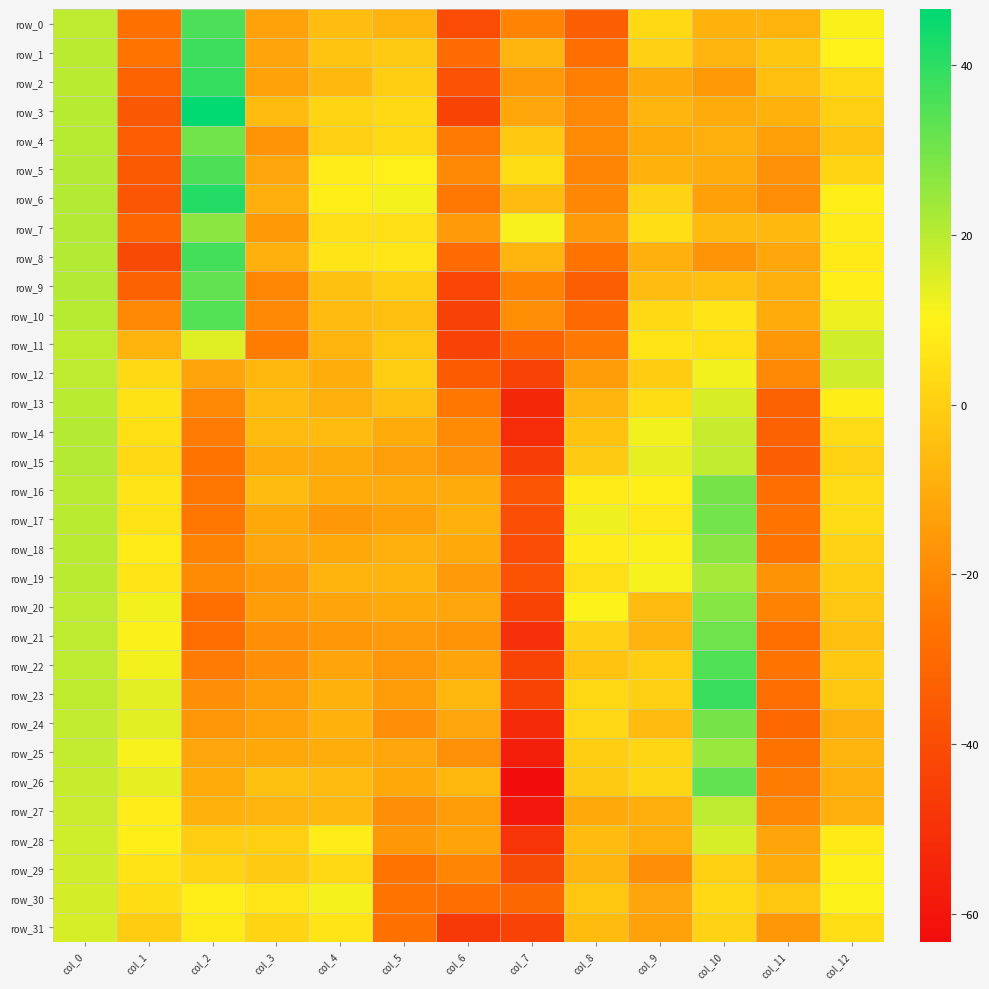

Reading left to right, extract all data points from this chart.

row_0: col_0=19.3	col_1=-27.3	col_2=35.5	col_3=-13.2	col_4=-5.0	col_5=-7.9	col_6=-40.1	col_7=-21.5	col_8=-33.4	col_9=2.8	col_10=-8.3	col_11=-8.1	col_12=10.4
row_1: col_0=19.7	col_1=-26.4	col_2=37.7	col_3=-12.1	col_4=-3.3	col_5=-1.4	col_6=-29.2	col_7=-7.7	col_8=-27.9	col_9=0.6	col_10=-7.7	col_11=-2.6	col_12=9.7
row_2: col_0=19.9	col_1=-31.7	col_2=38.8	col_3=-13.0	col_4=-6.4	col_5=-0.3	col_6=-38.0	col_7=-15.4	col_8=-23.0	col_9=-10.8	col_10=-15.4	col_11=-4.6	col_12=3.1
row_3: col_0=20.2	col_1=-35.9	col_2=46.6	col_3=-5.5	col_4=1.6	col_5=2.8	col_6=-43.4	col_7=-12.0	col_8=-20.4	col_9=-7.3	col_10=-10.3	col_11=-8.6	col_12=0.1
row_4: col_0=20.4	col_1=-34.3	col_2=30.2	col_3=-17.0	col_4=-0.0	col_5=2.8	col_6=-24.3	col_7=-1.9	col_8=-19.9	col_9=-10.2	col_10=-9.1	col_11=-13.9	col_12=-3.4
row_5: col_0=20.8	col_1=-35.2	col_2=35.4	col_3=-11.8	col_4=8.4	col_5=9.3	col_6=-20.3	col_7=3.9	col_8=-21.4	col_9=-8.8	col_10=-10.4	col_11=-17.9	col_12=1.7
row_6: col_0=20.9	col_1=-36.9	col_2=41.6	col_3=-9.4	col_4=8.7	col_5=11.4	col_6=-25.0	col_7=-5.4	col_8=-20.7	col_9=0.8	col_10=-13.5	col_11=-18.7	col_12=8.8
row_7: col_0=21.0	col_1=-31.3	col_2=26.4	col_3=-15.2	col_4=4.7	col_5=4.3	col_6=-15.1	col_7=10.9	col_8=-15.0	col_9=4.1	col_10=-6.0	col_11=-6.5	col_12=8.1
row_8: col_0=20.9	col_1=-41.1	col_2=36.8	col_3=-8.8	col_4=6.4	col_5=6.6	col_6=-29.3	col_7=-7.6	col_8=-26.0	col_9=-8.8	col_10=-17.0	col_11=-11.7	col_12=7.6
row_9: col_0=20.9	col_1=-33.0	col_2=32.6	col_3=-20.9	col_4=-3.9	col_5=-0.4	col_6=-43.1	col_7=-22.1	col_8=-33.5	col_9=-4.8	col_10=-4.3	col_11=-8.9	col_12=8.8
row_10: col_0=20.4	col_1=-19.9	col_2=34.5	col_3=-20.2	col_4=-5.7	col_5=-4.5	col_6=-44.4	col_7=-18.6	col_8=-29.4	col_9=3.2	col_10=5.9	col_11=-10.3	col_12=12.4
row_11: col_0=19.1	col_1=-8.0	col_2=14.2	col_3=-24.0	col_4=-7.5	col_5=-2.5	col_6=-44.1	col_7=-31.5	col_8=-25.1	col_9=6.2	col_10=4.9	col_11=-15.7	col_12=16.7
row_12: col_0=19.2	col_1=2.7	col_2=-12.2	col_3=-7.2	col_4=-9.8	col_5=-0.7	col_6=-34.8	col_7=-44.1	col_8=-14.4	col_9=-0.9	col_10=11.8	col_11=-20.2	col_12=16.8
row_13: col_0=20.0	col_1=5.3	col_2=-20.2	col_3=-5.6	col_4=-9.0	col_5=-4.4	col_6=-25.6	col_7=-53.5	col_8=-7.6	col_9=4.0	col_10=15.7	col_11=-32.9	col_12=8.5
row_14: col_0=20.5	col_1=4.8	col_2=-24.2	col_3=-5.9	col_4=-5.4	col_5=-10.2	col_6=-19.5	col_7=-52.0	col_8=-3.7	col_9=11.8	col_10=18.0	col_11=-32.5	col_12=3.9
row_15: col_0=20.5	col_1=2.8	col_2=-26.3	col_3=-10.5	col_4=-10.7	col_5=-14.0	col_6=-17.6	col_7=-45.5	col_8=-1.5	col_9=13.7	col_10=18.7	col_11=-33.4	col_12=1.1
row_16: col_0=20.2	col_1=6.5	col_2=-25.2	col_3=-5.5	col_4=-10.0	col_5=-10.5	col_6=-10.4	col_7=-37.2	col_8=8.1	col_9=9.1	col_10=29.5	col_11=-28.3	col_12=3.6
row_17: col_0=19.9	col_1=5.8	col_2=-25.7	col_3=-11.2	col_4=-15.7	col_5=-13.6	col_6=-8.8	col_7=-39.5	col_8=12.4	col_9=7.0	col_10=30.1	col_11=-26.4	col_12=3.9
row_18: col_0=19.8	col_1=8.2	col_2=-22.3	col_3=-11.6	col_4=-11.2	col_5=-8.9	col_6=-10.9	col_7=-40.1	col_8=8.2	col_9=10.7	col_10=26.7	col_11=-26.2	col_12=0.9
row_19: col_0=19.6	col_1=6.0	col_2=-19.8	col_3=-15.1	col_4=-7.8	col_5=-7.8	col_6=-15.1	col_7=-37.9	col_8=4.4	col_9=11.1	col_10=22.4	col_11=-17.3	col_12=-0.3
row_20: col_0=19.6	col_1=11.7	col_2=-27.7	col_3=-14.2	col_4=-12.1	col_5=-10.7	col_6=-11.4	col_7=-43.7	col_8=10.3	col_9=-5.4	col_10=27.5	col_11=-22.2	col_12=-2.3
row_21: col_0=19.5	col_1=10.4	col_2=-28.6	col_3=-18.3	col_4=-16.1	col_5=-14.9	col_6=-16.8	col_7=-50.6	col_8=0.5	col_9=-7.7	col_10=30.6	col_11=-27.9	col_12=-4.5
row_22: col_0=19.4	col_1=11.8	col_2=-24.0	col_3=-18.2	col_4=-12.1	col_5=-16.4	col_6=-12.4	col_7=-43.7	col_8=-3.5	col_9=-0.6	col_10=34.9	col_11=-26.0	col_12=-1.7
row_23: col_0=19.0	col_1=14.0	col_2=-18.3	col_3=-14.3	col_4=-8.5	col_5=-14.6	col_6=-7.1	col_7=-43.5	col_8=2.5	col_9=0.0	col_10=38.2	col_11=-28.5	col_12=-2.4
row_24: col_0=18.7	col_1=14.1	col_2=-16.5	col_3=-13.0	col_4=-8.6	col_5=-18.2	col_6=-11.5	col_7=-52.7	col_8=2.3	col_9=-5.9	col_10=29.7	col_11=-30.3	col_12=-9.1
row_25: col_0=18.4	col_1=10.8	col_2=-11.4	col_3=-11.3	col_4=-9.8	col_5=-11.9	col_6=-17.7	col_7=-56.4	col_8=-0.7	col_9=2.1	col_10=24.7	col_11=-26.7	col_12=-7.5
row_26: col_0=18.0	col_1=13.4	col_2=-9.9	col_3=-3.8	col_4=-5.5	col_5=-11.2	col_6=-7.3	col_7=-63.3	col_8=-1.6	col_9=2.2	col_10=32.3	col_11=-23.7	col_12=-9.2
row_27: col_0=17.4	col_1=8.2	col_2=-8.6	col_3=-7.6	col_4=-6.4	col_5=-18.2	col_6=-14.3	col_7=-59.1	col_8=-11.0	col_9=-9.5	col_10=19.5	col_11=-20.7	col_12=-9.1
row_28: col_0=17.0	col_1=8.9	col_2=-0.2	col_3=-0.0	col_4=8.2	col_5=-15.6	col_6=-12.6	col_7=-49.0	col_8=-6.0	col_9=-9.0	col_10=15.9	col_11=-12.3	col_12=7.5
row_29: col_0=16.6	col_1=5.7	col_2=1.4	col_3=-1.5	col_4=2.9	col_5=-26.5	col_6=-21.3	col_7=-41.2	col_8=-7.3	col_9=-18.2	col_10=0.3	col_11=-10.0	col_12=9.1
row_30: col_0=16.2	col_1=4.0	col_2=8.7	col_3=6.6	col_4=11.5	col_5=-26.5	col_6=-28.3	col_7=-30.7	col_8=-2.4	col_9=-11.5	col_10=3.0	col_11=-2.4	col_12=10.3
row_31: col_0=15.7	col_1=-1.0	col_2=7.5	col_3=1.7	col_4=6.4	col_5=-27.7	col_6=-47.2	col_7=-43.9	col_8=-5.7	col_9=-13.1	col_10=1.3	col_11=-16.0	col_12=4.2